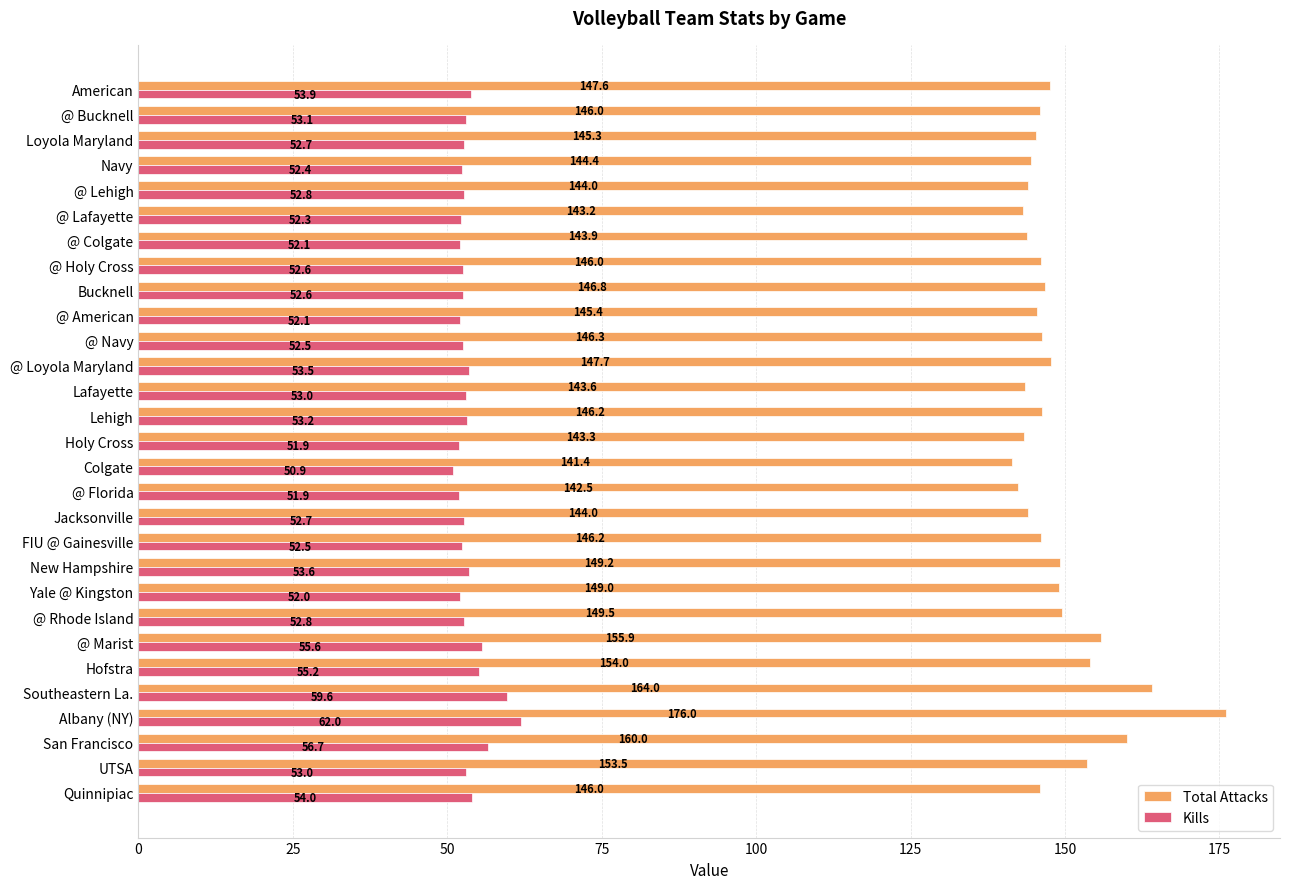

At which category is the sum across all series the highest?

Albany (NY)